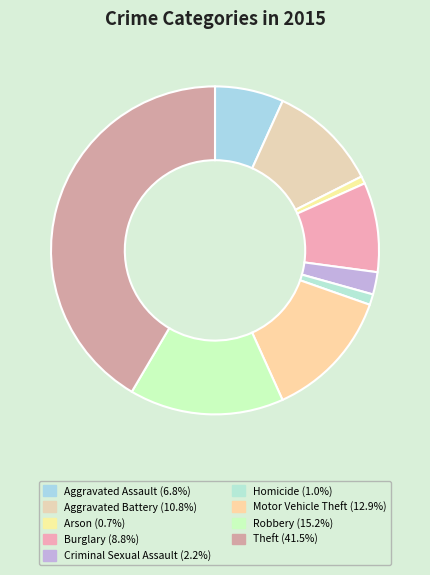

To the nearest percent, what is the difference between the largest and smallest slice percentages?

41%